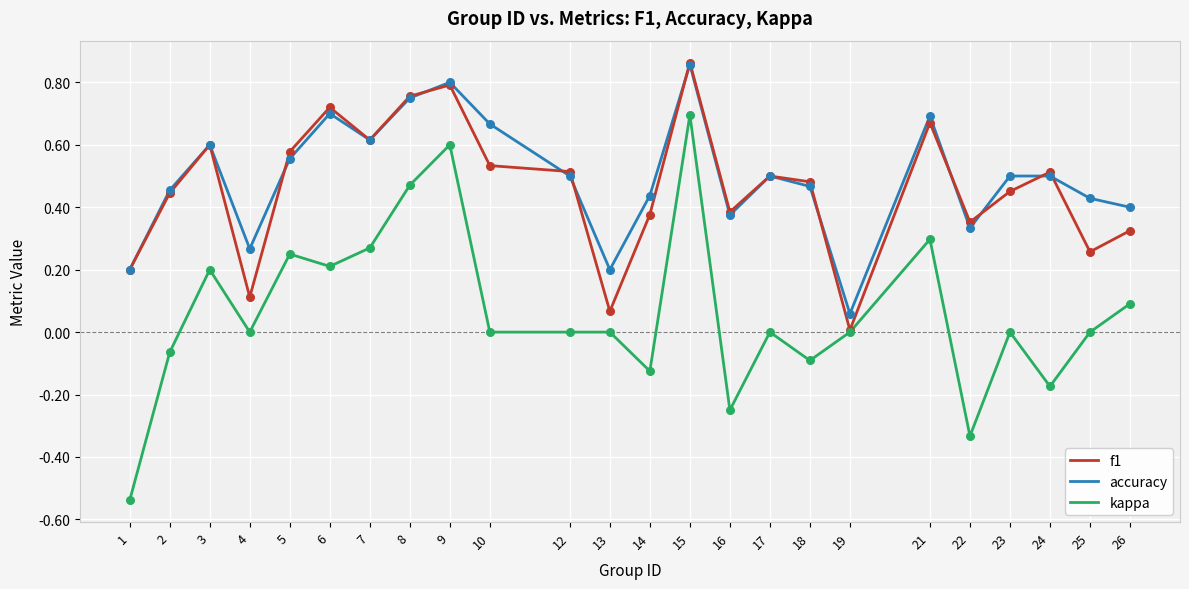

Which series has the largest total across all categories?

accuracy